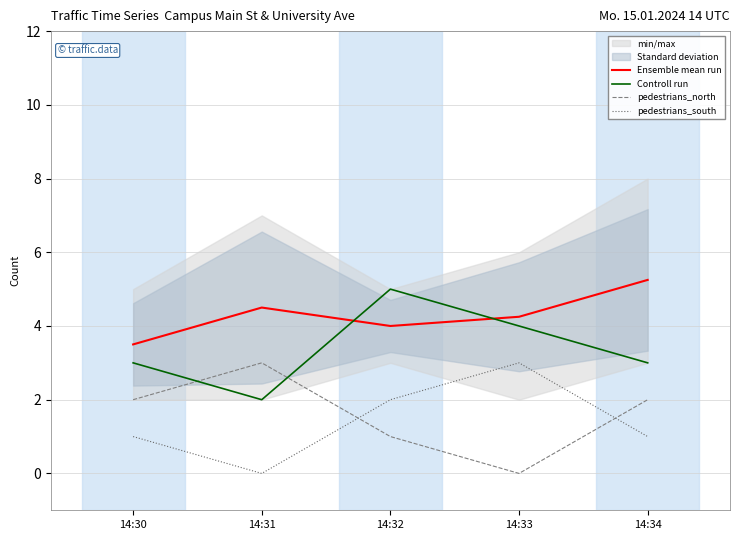

Reading right to left, list all the values displayed in this chart.

Ensemble mean run: 14:34=5.2	14:33=4.2	14:32=4.0	14:31=4.5	14:30=3.5
Controll run: 14:34=3.0	14:33=4.0	14:32=5.0	14:31=2.0	14:30=3.0
pedestrians_north: 14:34=2.0	14:33=0.0	14:32=1.0	14:31=3.0	14:30=2.0
pedestrians_south: 14:34=1.0	14:33=3.0	14:32=2.0	14:31=0.0	14:30=1.0